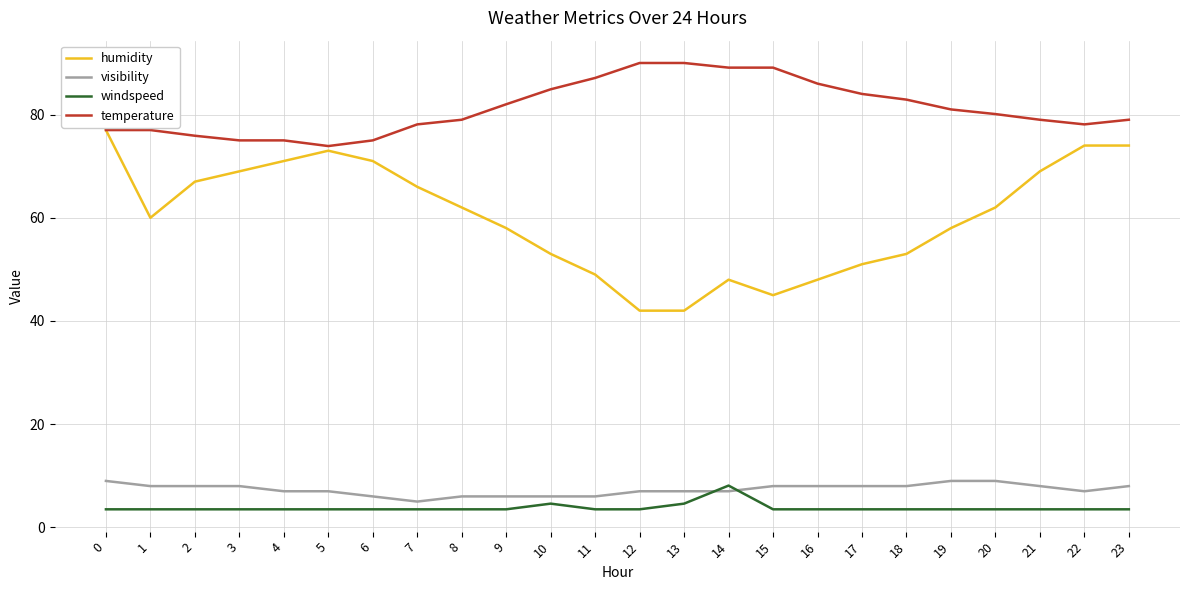

The value of temperature at 11 is 55.7. True or false?

False